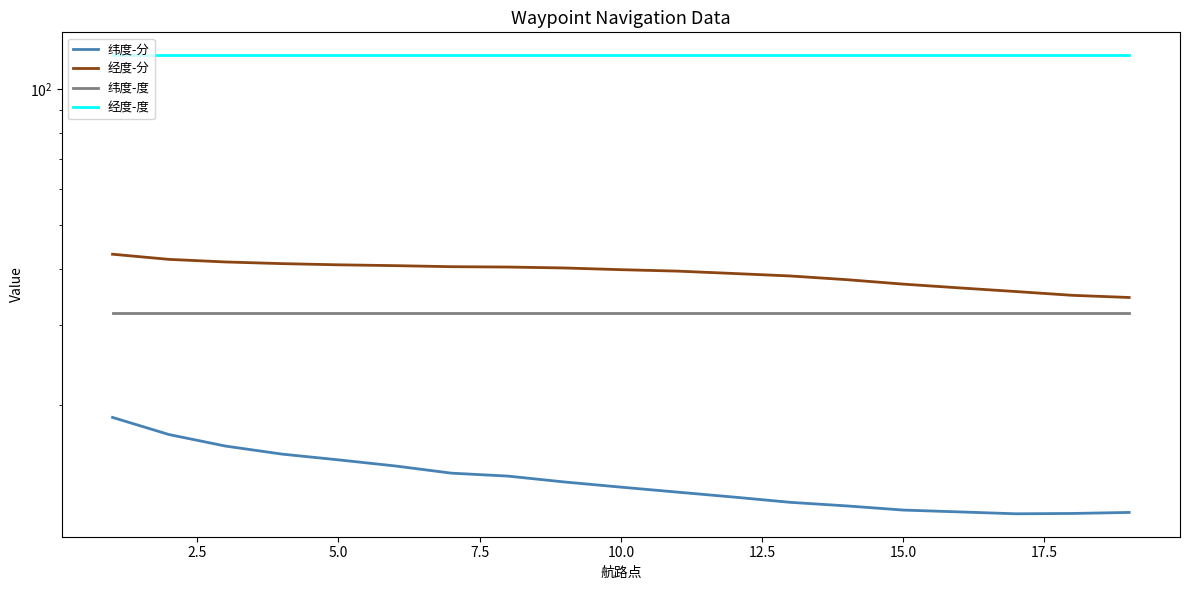

What is the approximate value of 纬度-度 at 0.0?

32.0